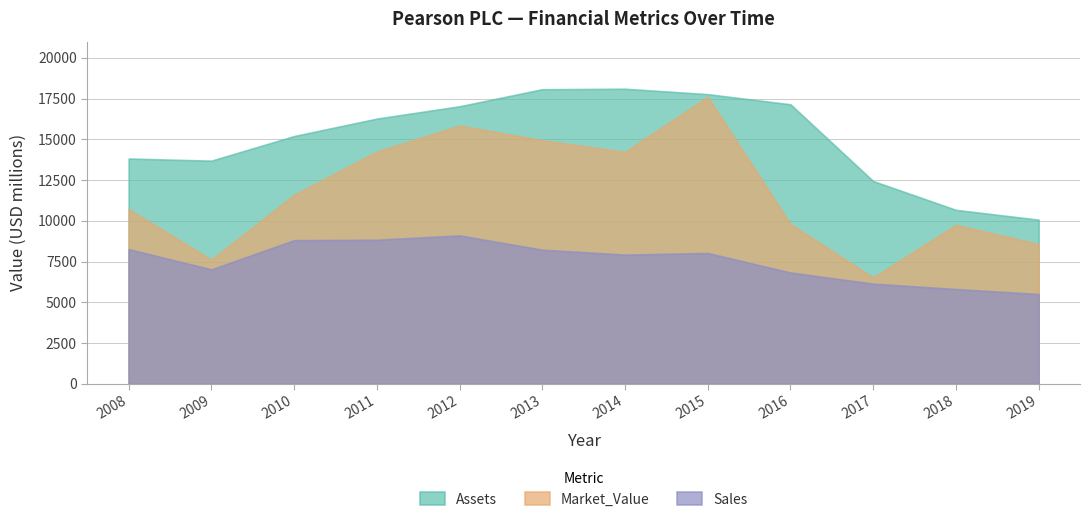

List the series in order of their overall mean, lowest first.

Sales, Market_Value, Assets